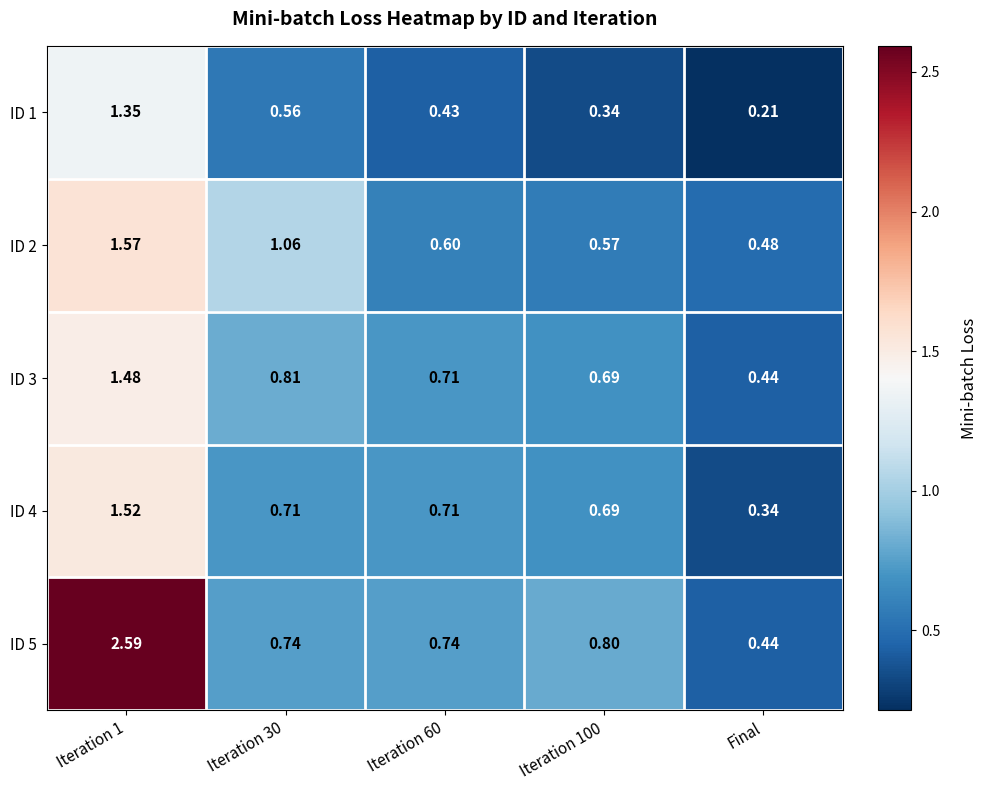

Where is ID 3 nearest to the value 0?

Final